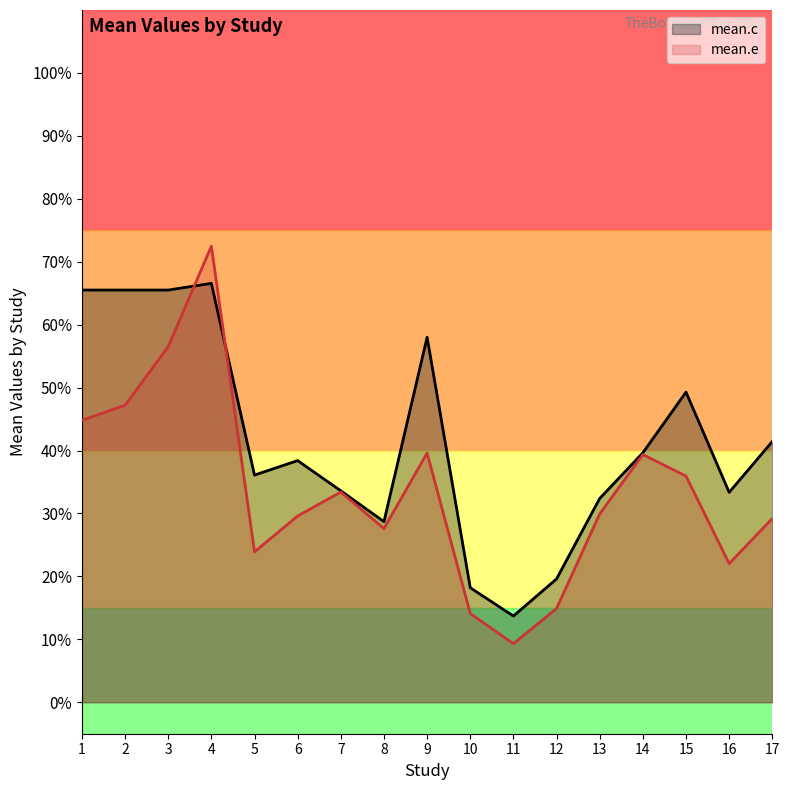

What is the difference between the second highest and minimum values in the mean.c series?

51.8